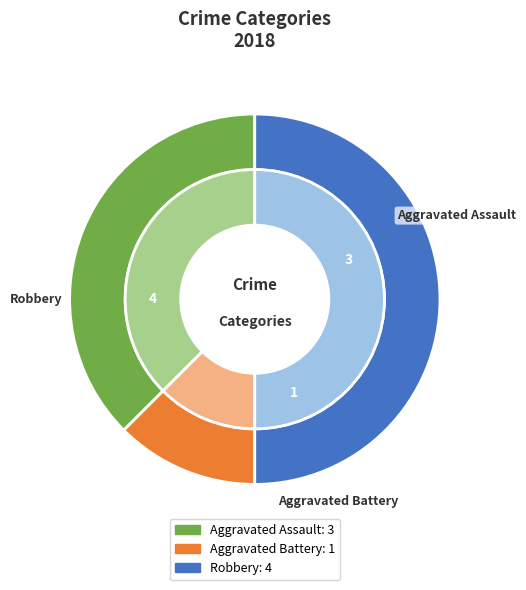

Is it true that Robbery is 35% of the pie?

False